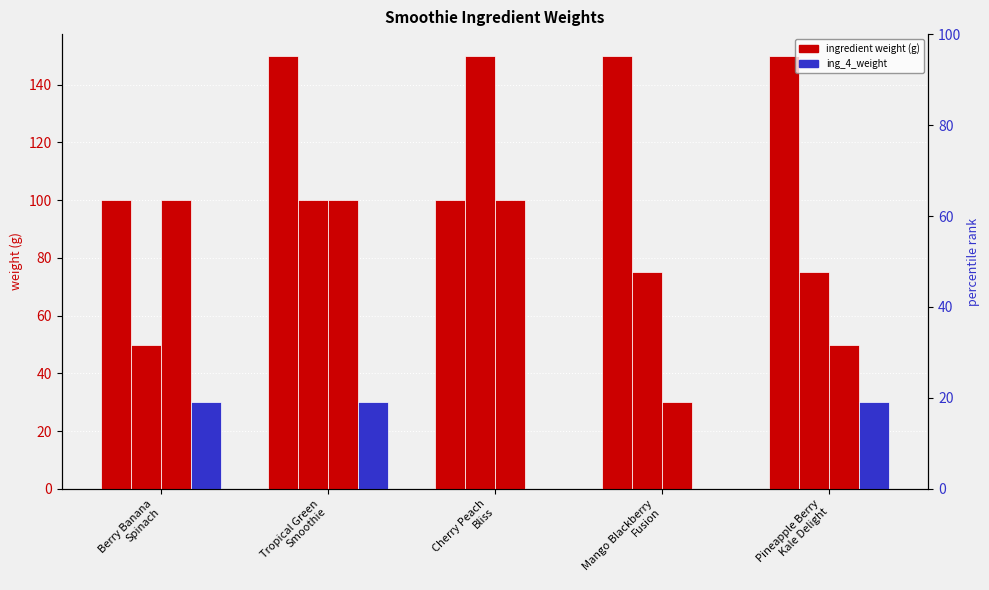

Which series changed the most between Berry Banana
Spinach and Pineapple Berry
Kale Delight?

ing_1_weight